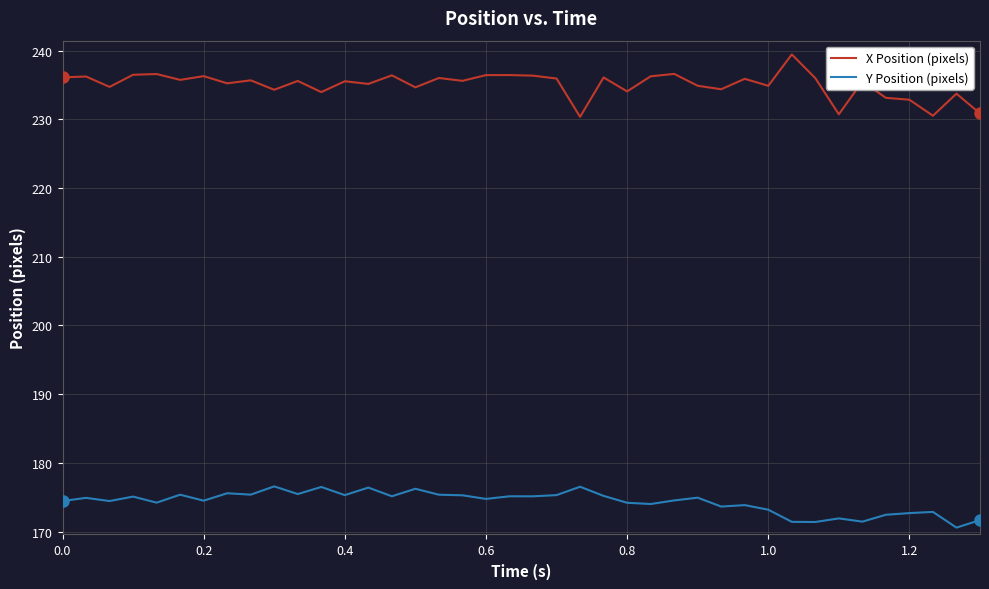

List the series in order of their peak value, lowest first.

Y Position (pixels), X Position (pixels)